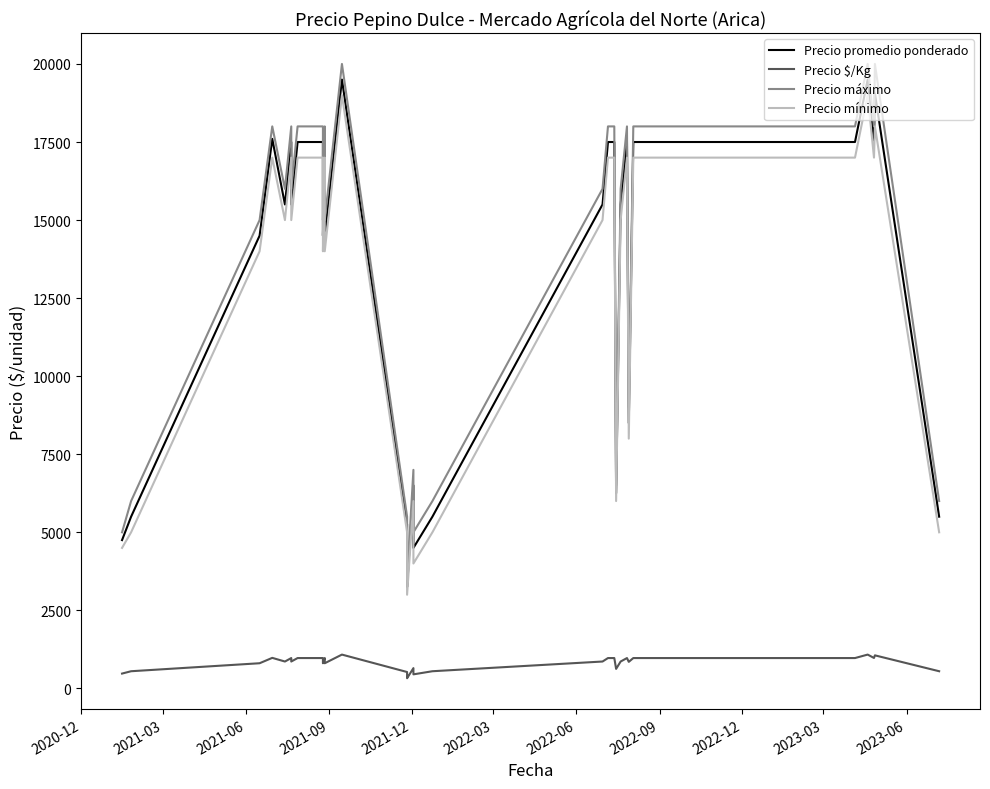

At which label does Precio máximo first exceed 16000?

2021-09